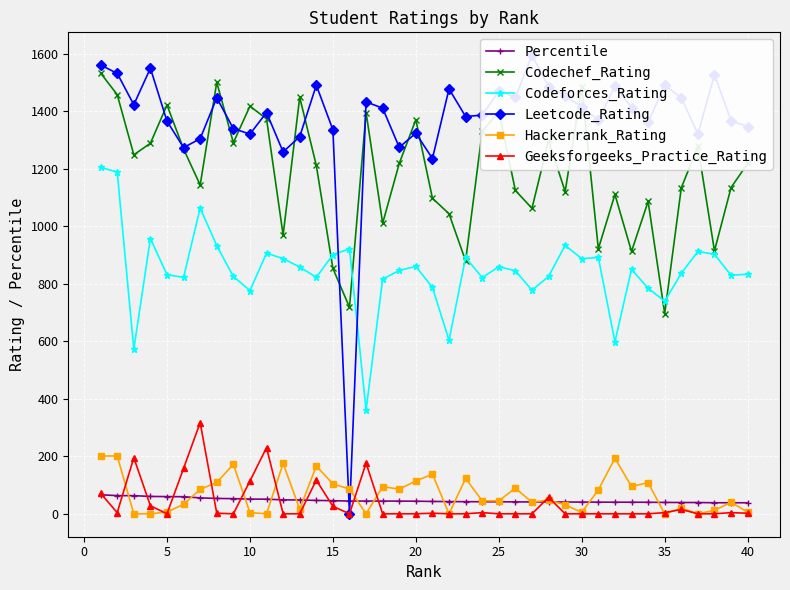

What is the sum of all Leetcode_Rating values?

54804.0